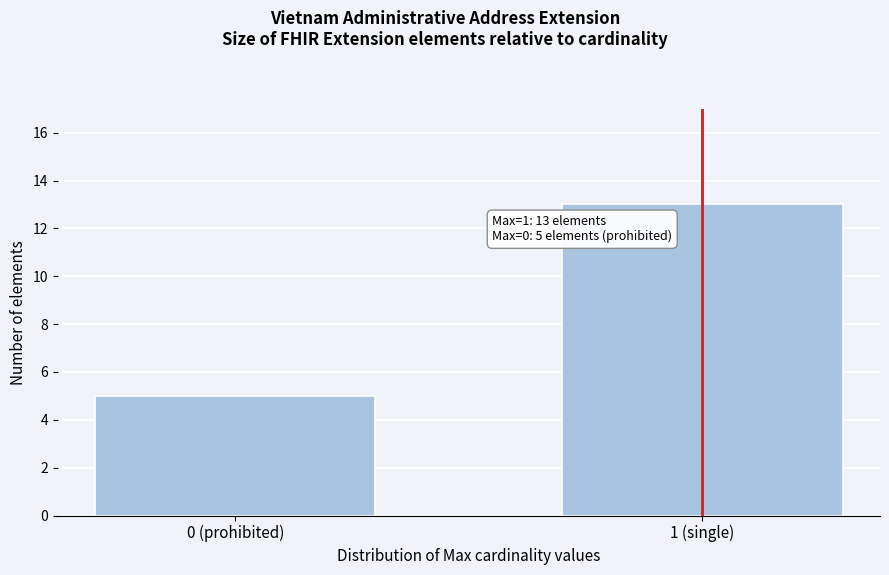

Reading left to right, transcribe all the data shown in this chart.

0 (prohibited)=5	1 (single)=13